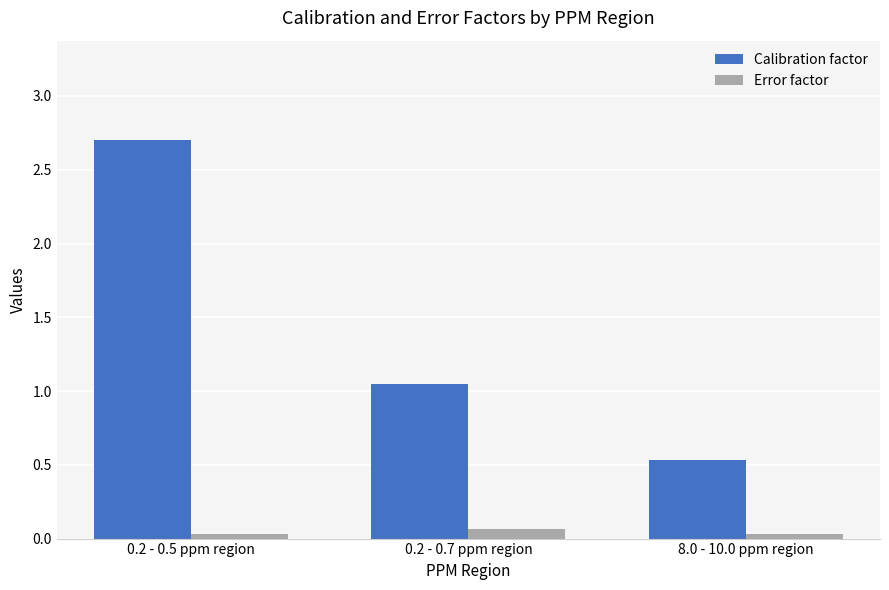

The value of Calibration factor at 0.2 - 0.5 ppm region is 3.6. True or false?

False